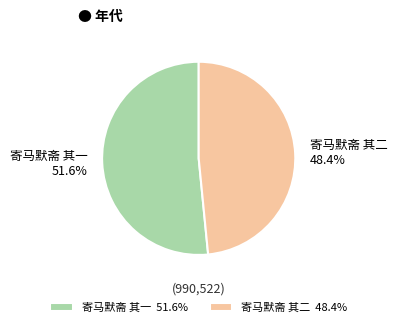

Which category has the biggest portion of the pie?

寄马默斋 其一